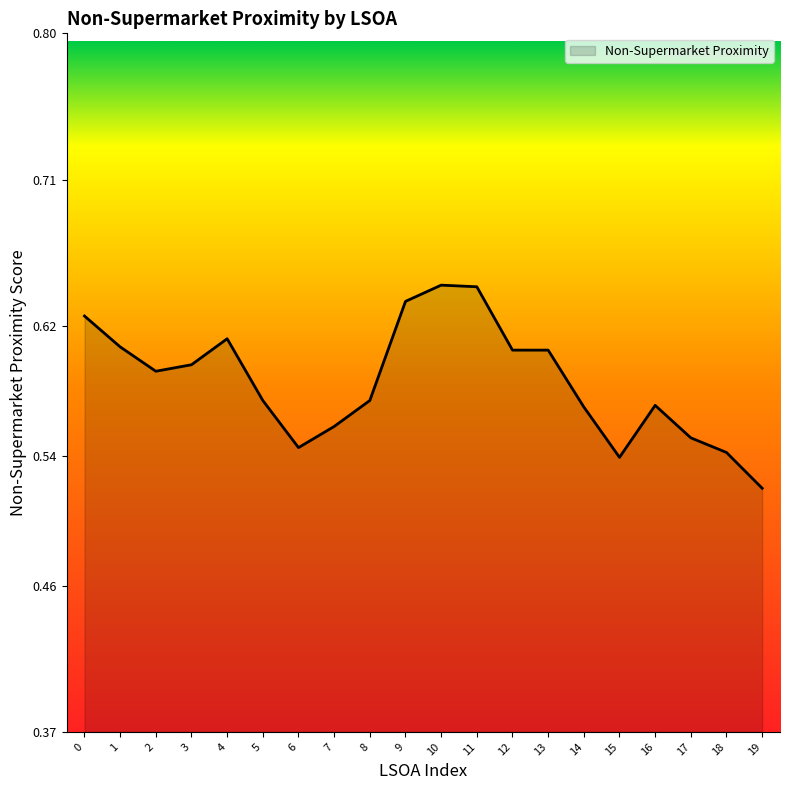

Does the chart display data point markers on the line(s)?

No